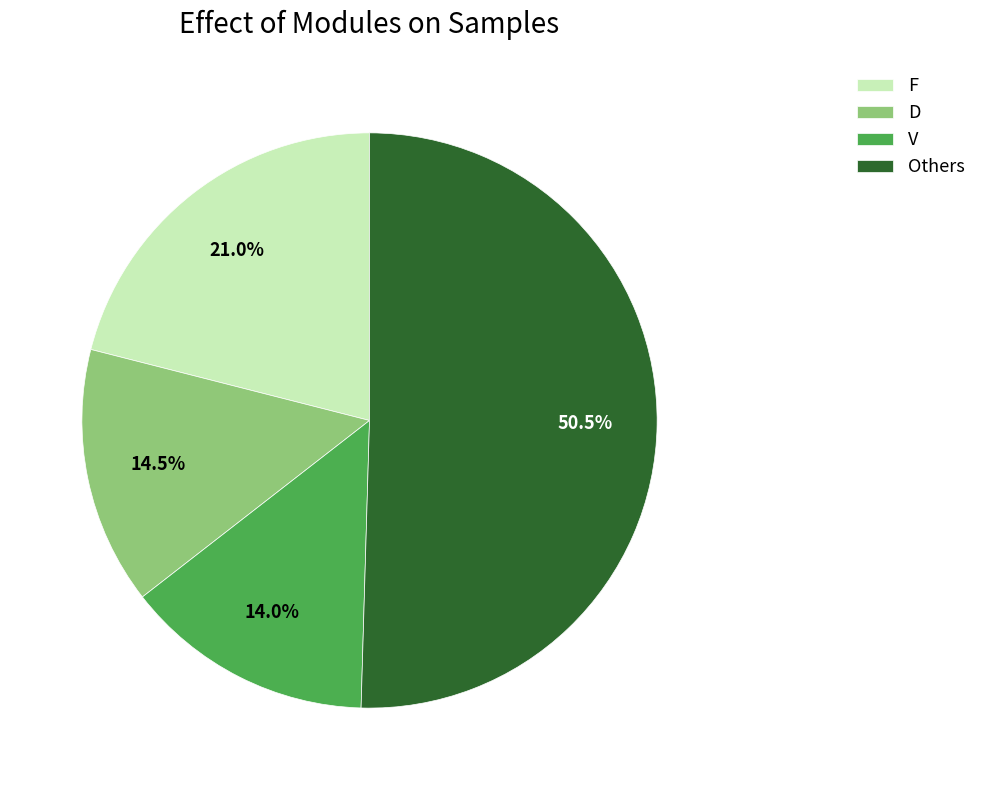

Which has a higher value, Others or V?

Others